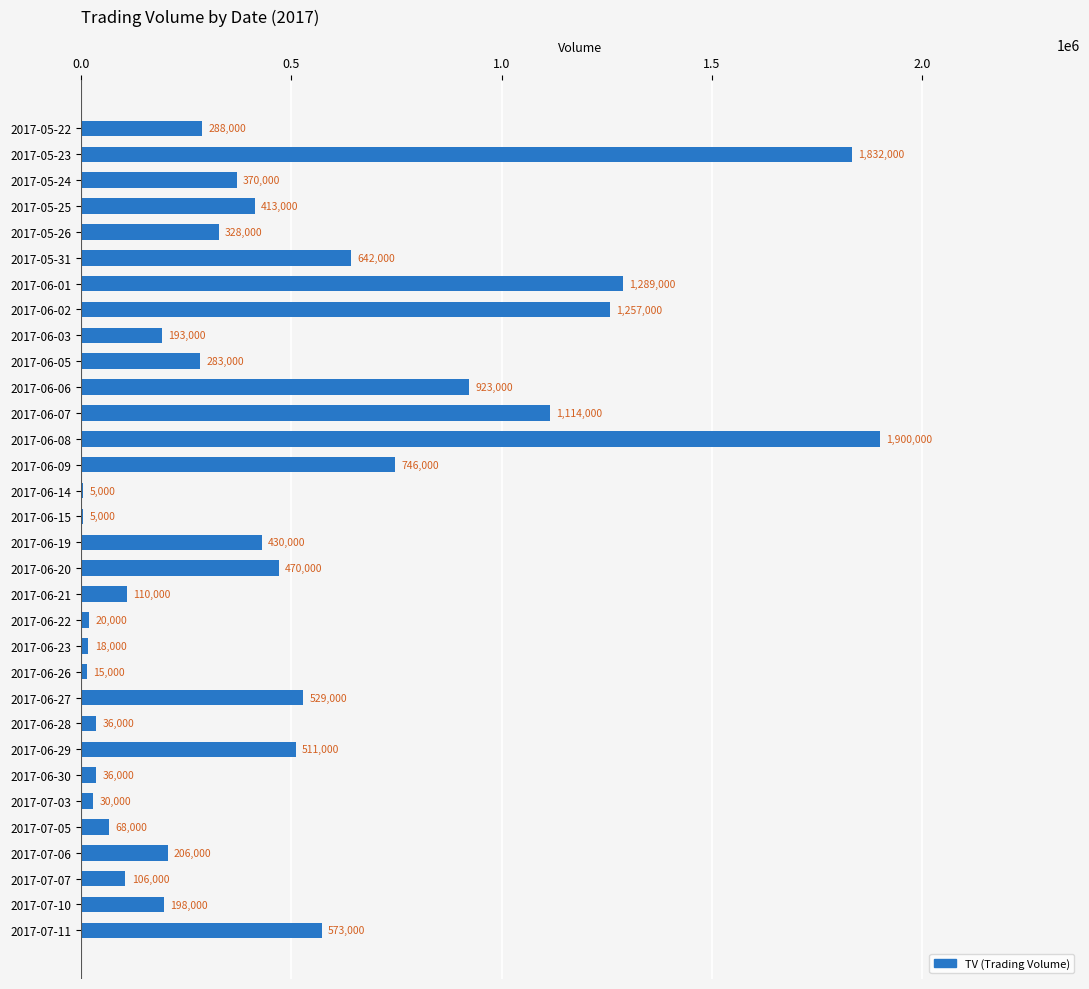

What is the ratio of the value at 2017-06-05 to the value at 2017-06-09?

0.4